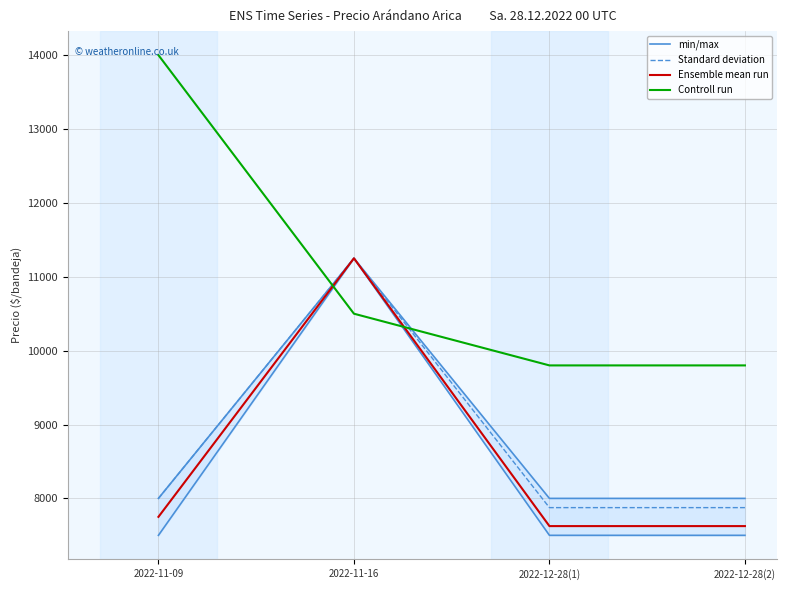

At which category is the sum across all series the highest?

2022-11-16